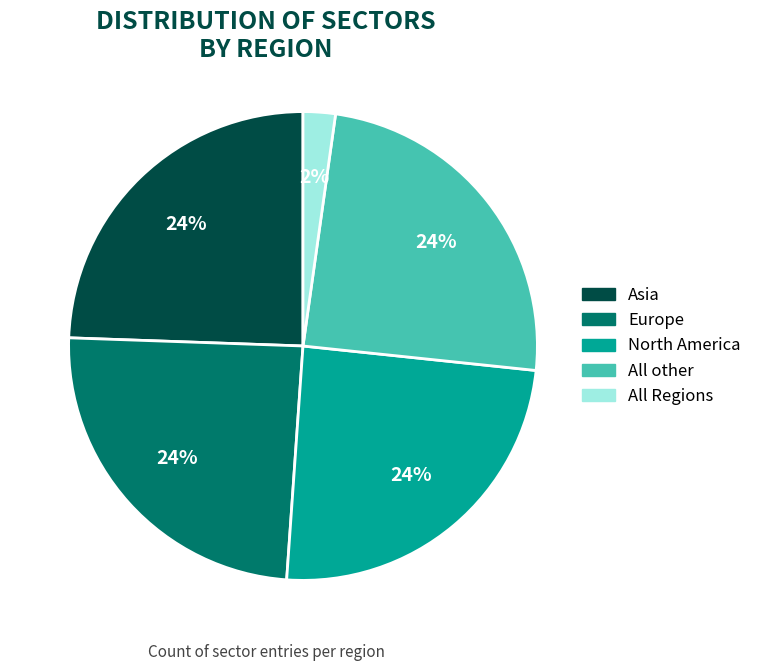

Does any single category account for the majority?

No